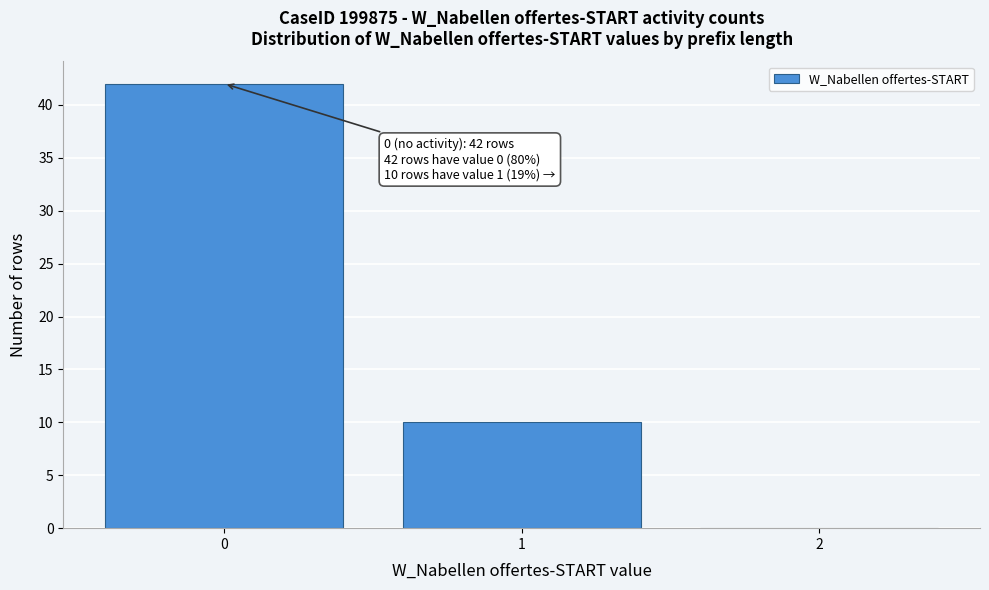

Which range on the x-axis has the tallest bar?

-0.5 to 0.5